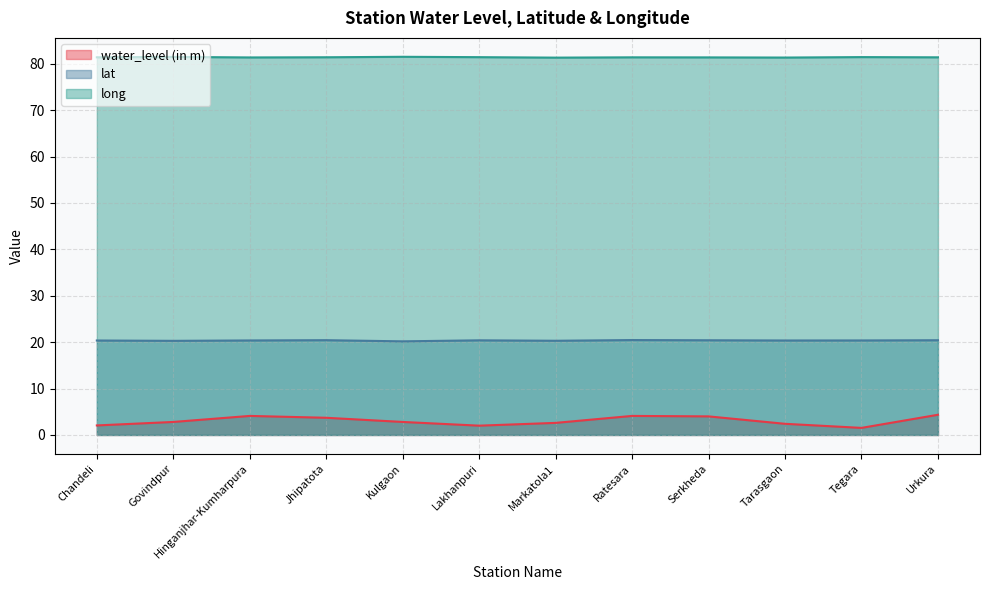

Where does the water_level (in m) series first go above 2?

Chandeli